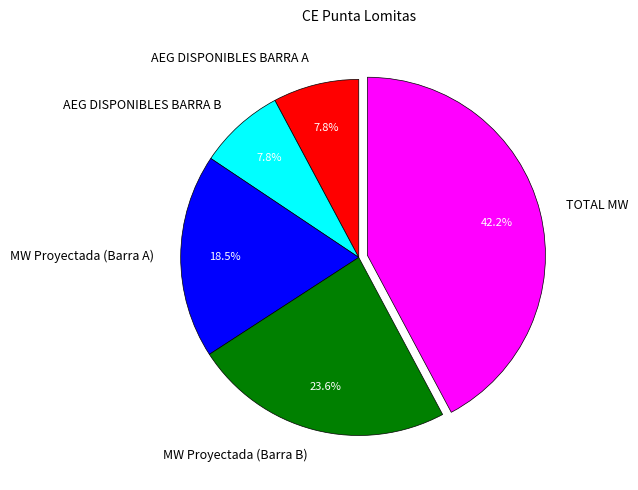

What percentage is the TOTAL MW slice, to the nearest percent?

42%